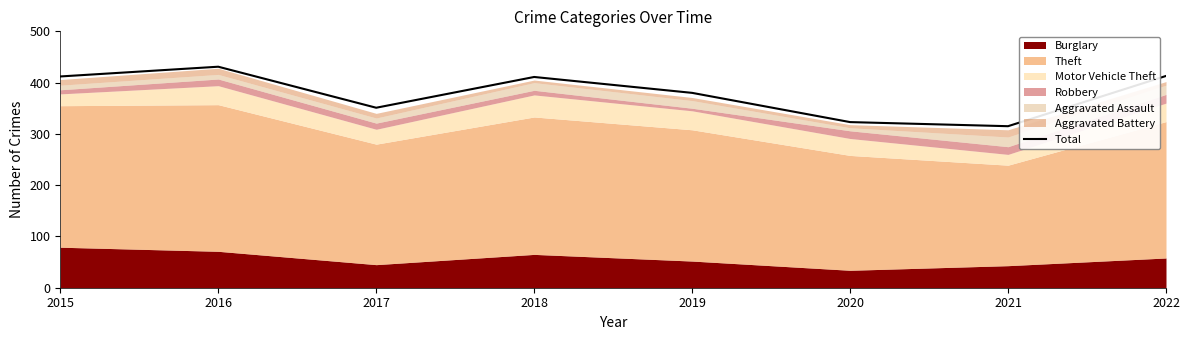

At which label does the data first exceed 411?

2015